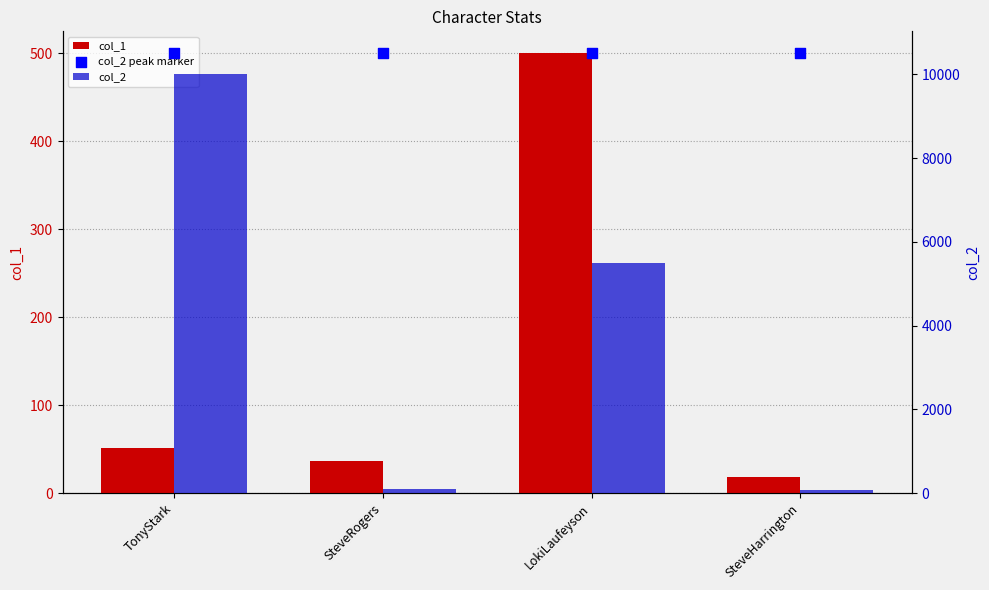

Is the value of col_2 peak marker at LokiLaufeyson greater than the value of col_2 at LokiLaufeyson?

Yes